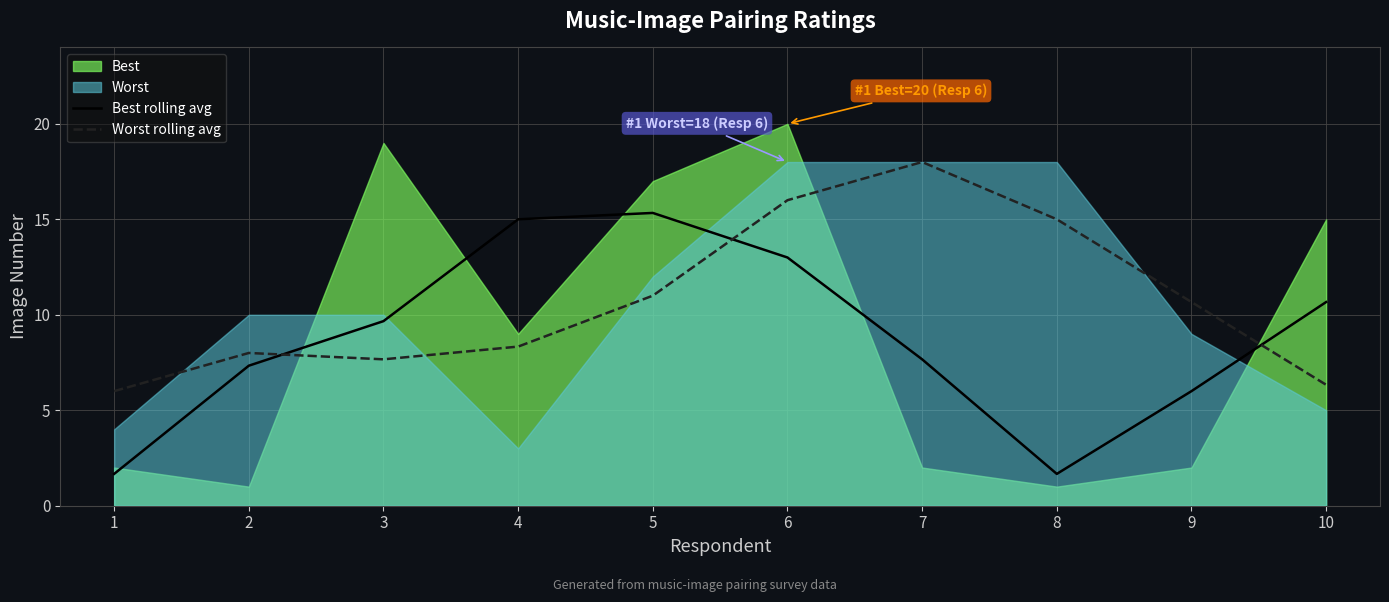

Which series has the largest total across all categories?

Worst rolling avg